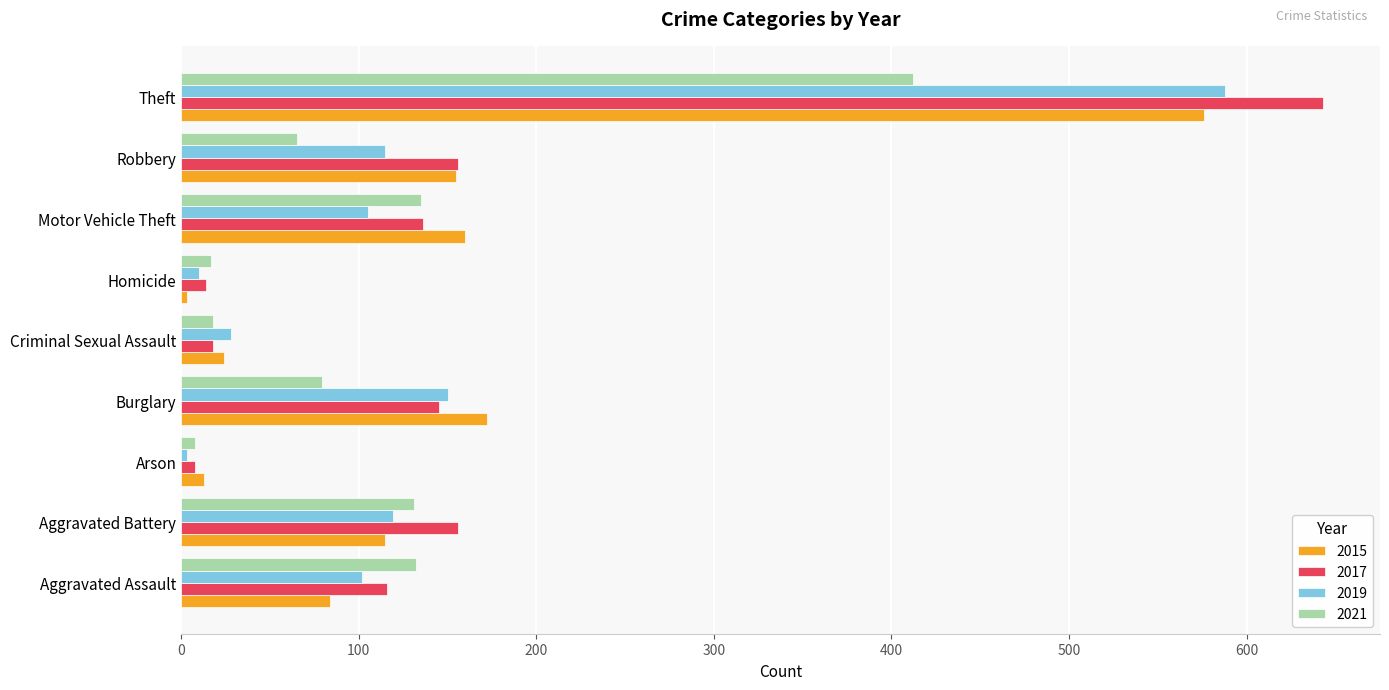

What is the total value across all series at Motor Vehicle Theft?

536